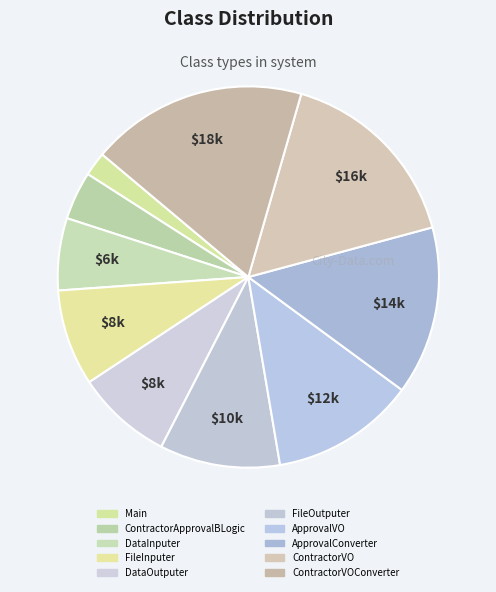

How many segments does this pie chart have?

10